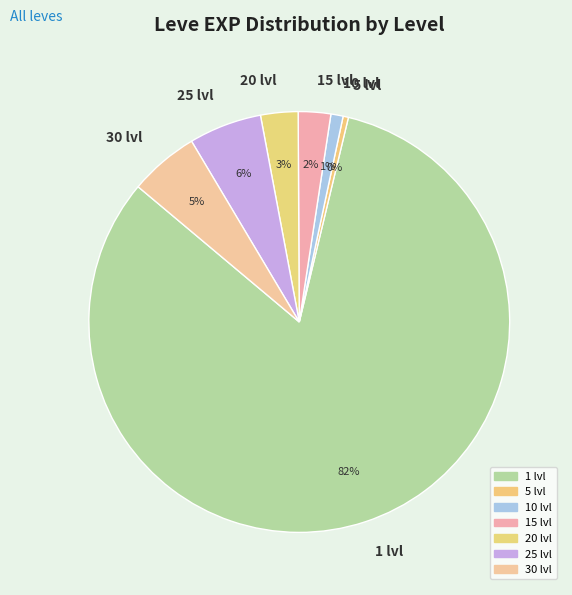

Is 25 lvl the majority of the pie?

No